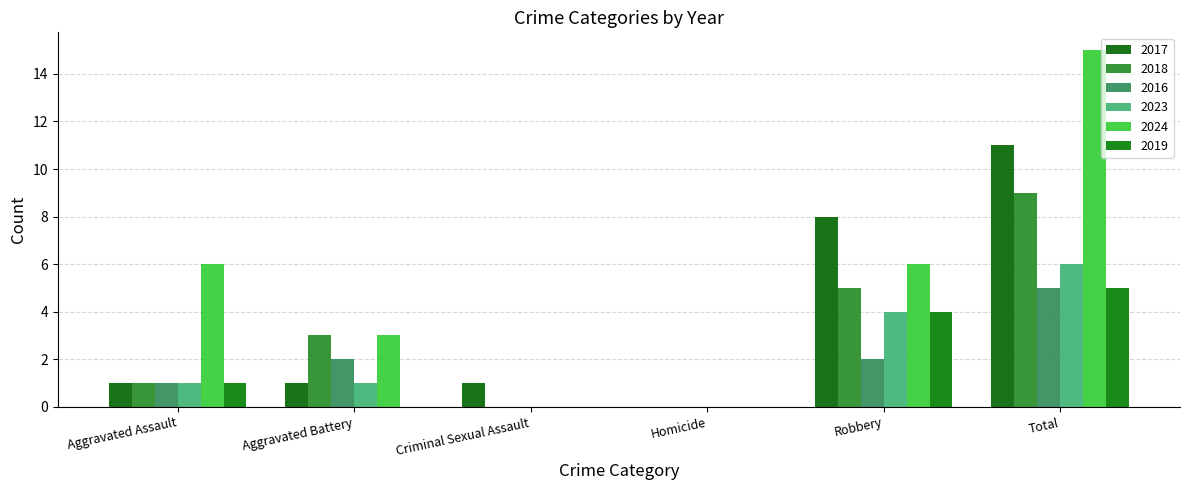

What is the highest value of the 2018 series?

9